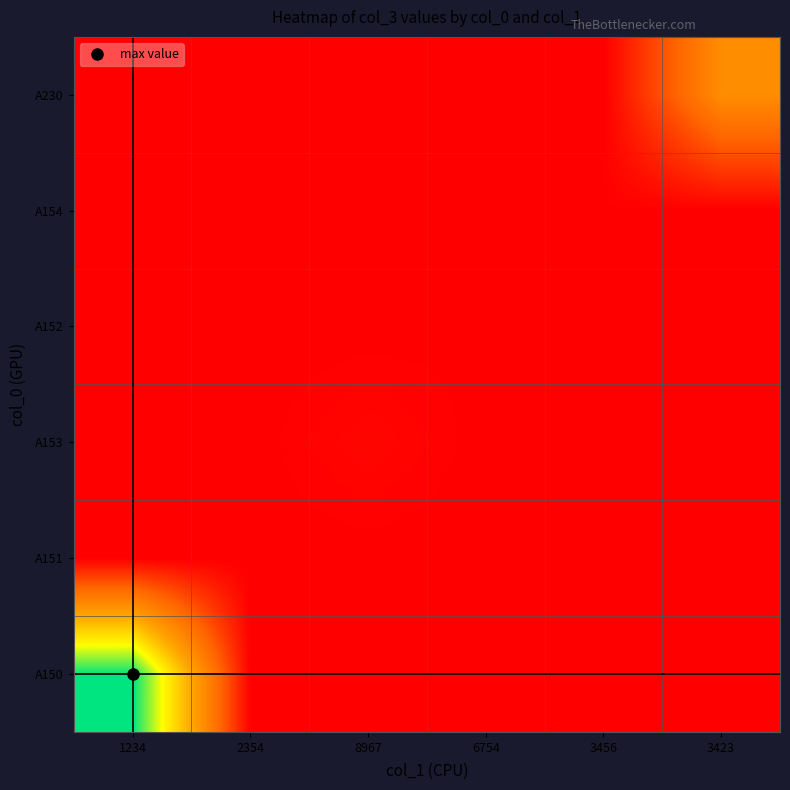

What is the maximum value shown in the chart?

1234567890